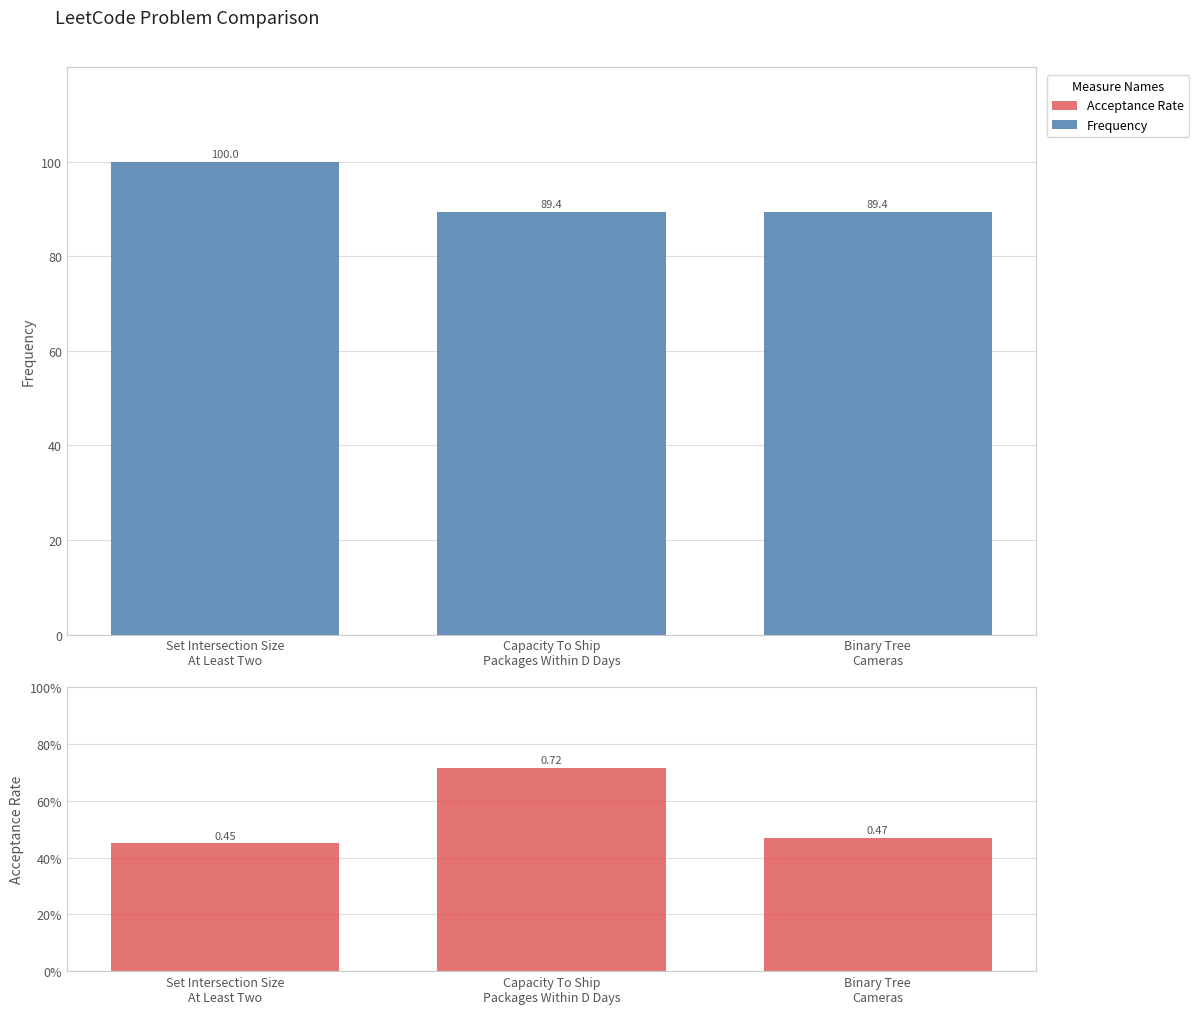

Is the value of Frequency at Capacity To Ship
Packages Within D Days greater than the value of Acceptance Rate at Set Intersection Size
At Least Two?

Yes